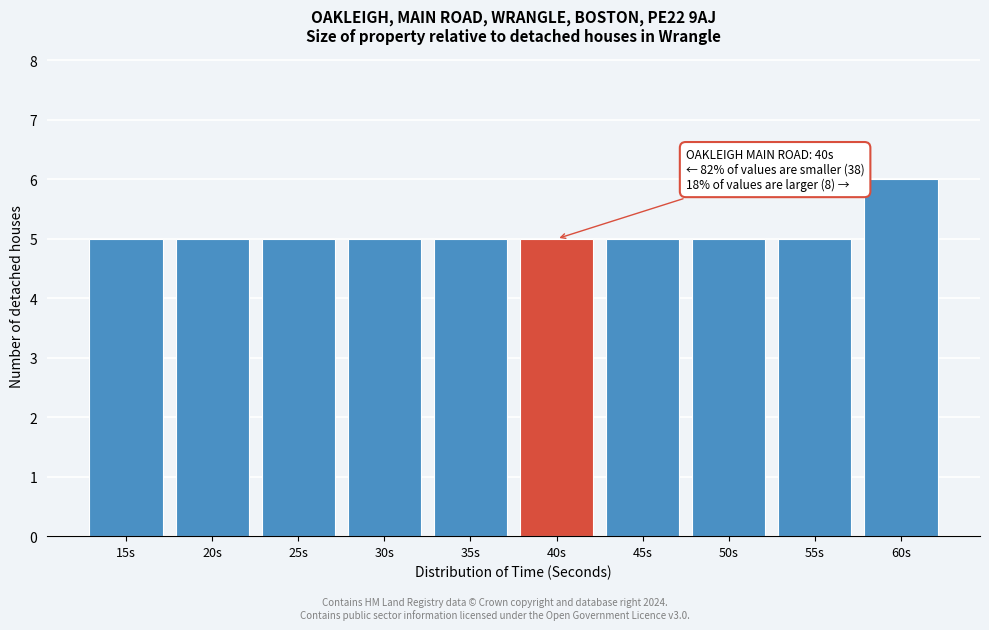

Reading left to right, list all the values displayed in this chart.

5	5	5	5	5	5	5	5	5	6